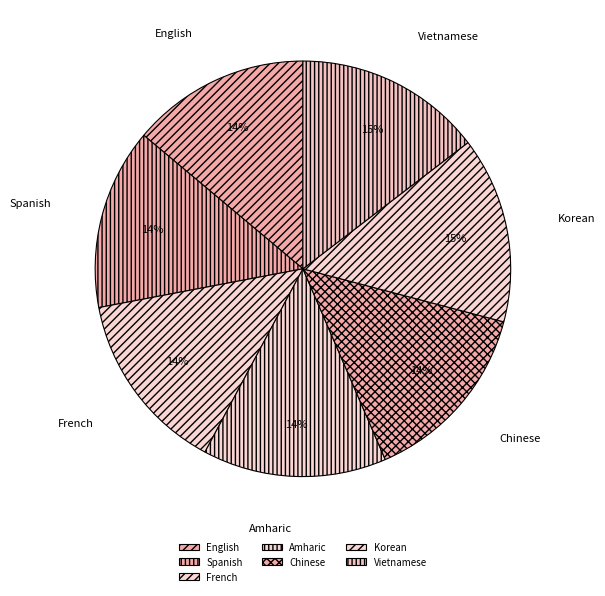

Approximately how many times larger is the value at Amharic compared to English?

1.0